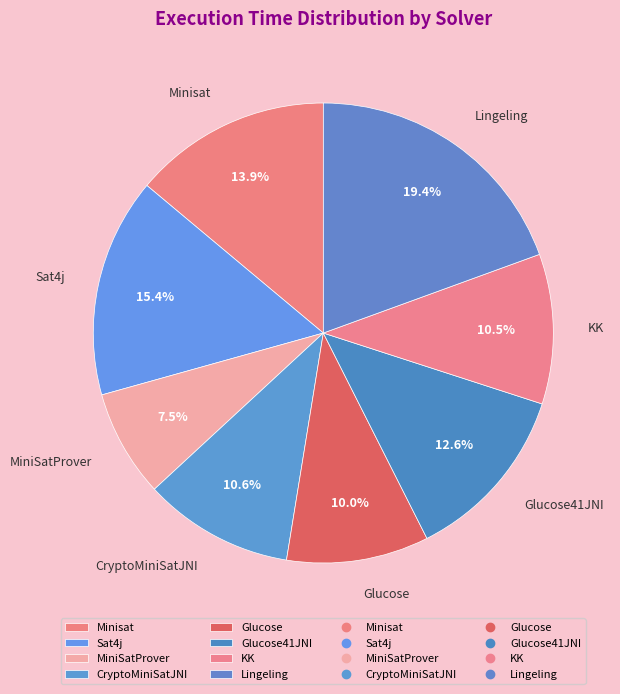

Between MiniSatProver and KK, which is larger?

KK